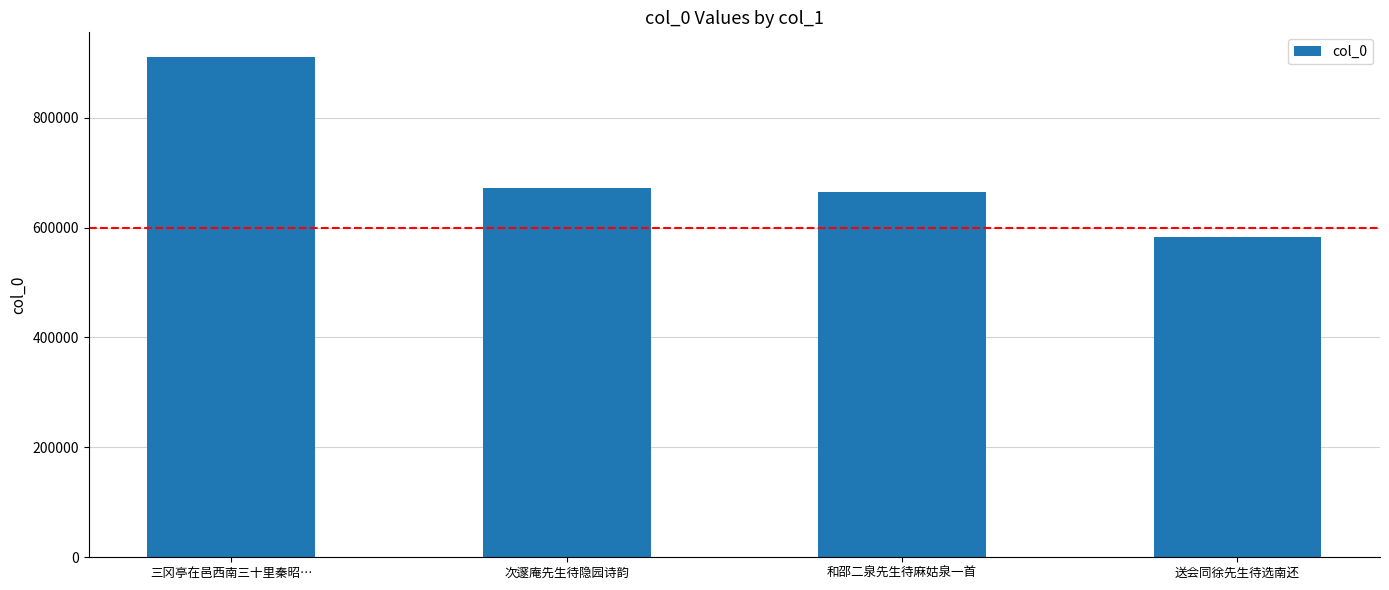

Reading left to right, transcribe all the data shown in this chart.

909911	672978	664962	583015